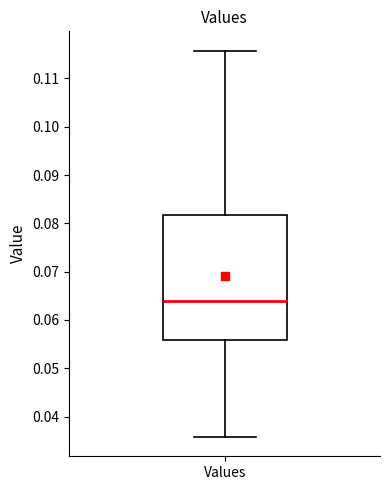

Where does the lower whisker of the box for Values end on the y-axis? The values are not printed on the chart, so give them approximately, as read against the axis.

0.036